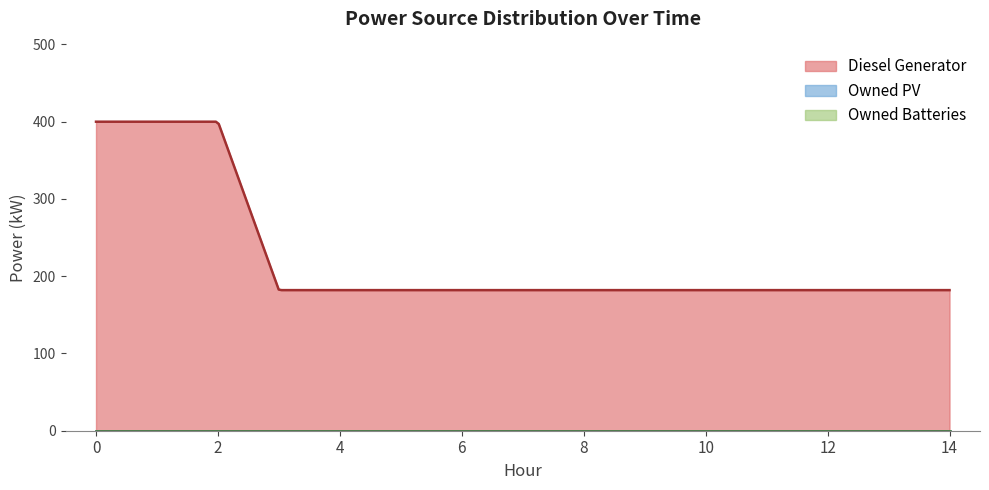

Is it true that Owned Batteries equals 0 at 4?

True